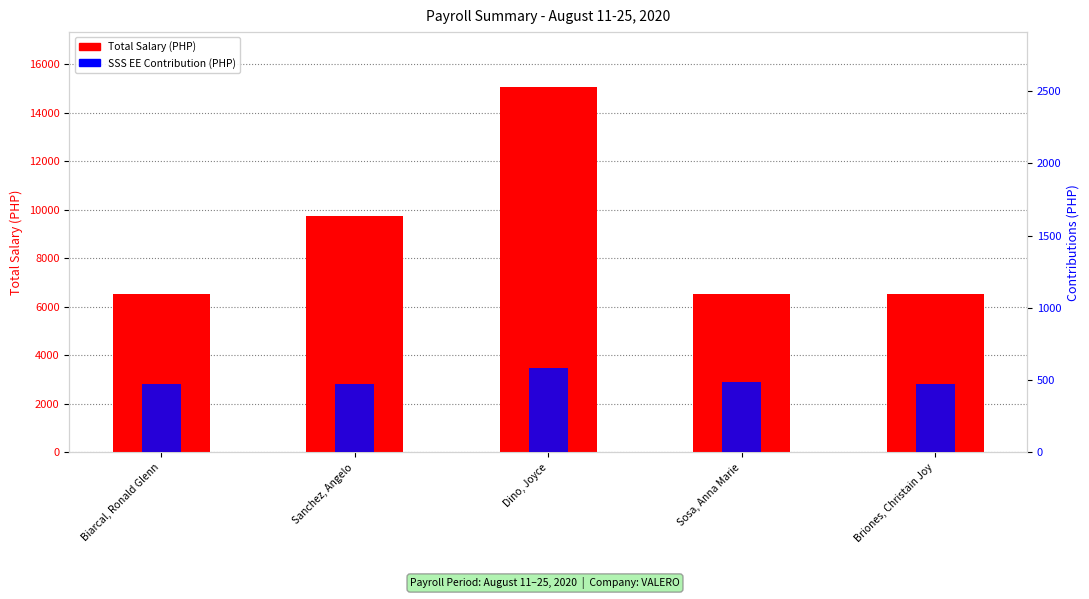

List the labels in order of SSS EE Contribution value, smallest first.

Biarcal, Ronald Glenn, Sanchez, Angelo, Briones, Christain Joy, Sosa, Anna Marie, Dino, Joyce